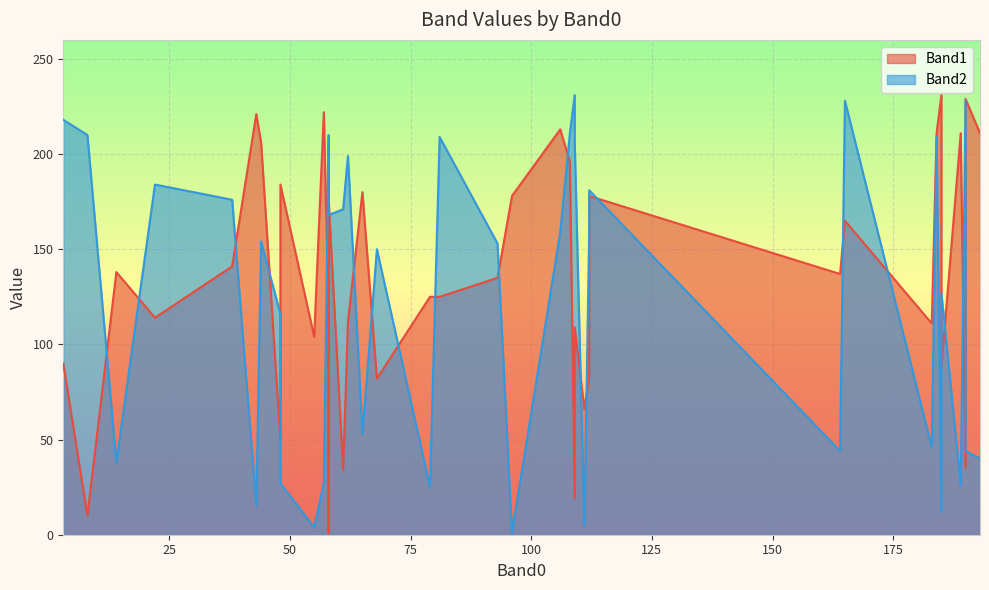

How many interior local valleys does the Band2 series have?

14